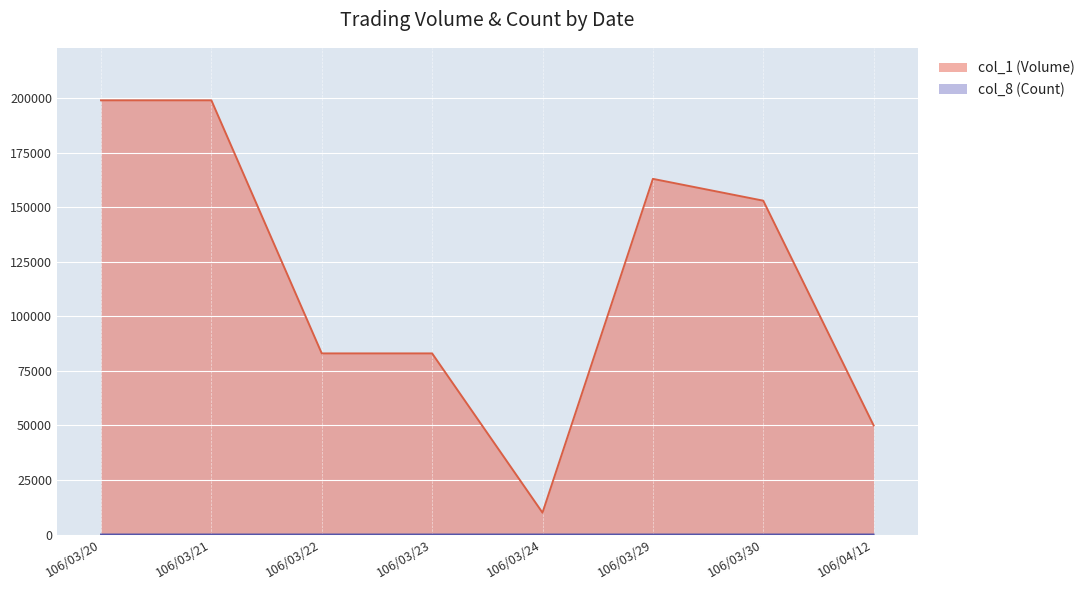

In col_8 (Count), how many points are lower than both neighbors (excluding endpoints)?

1